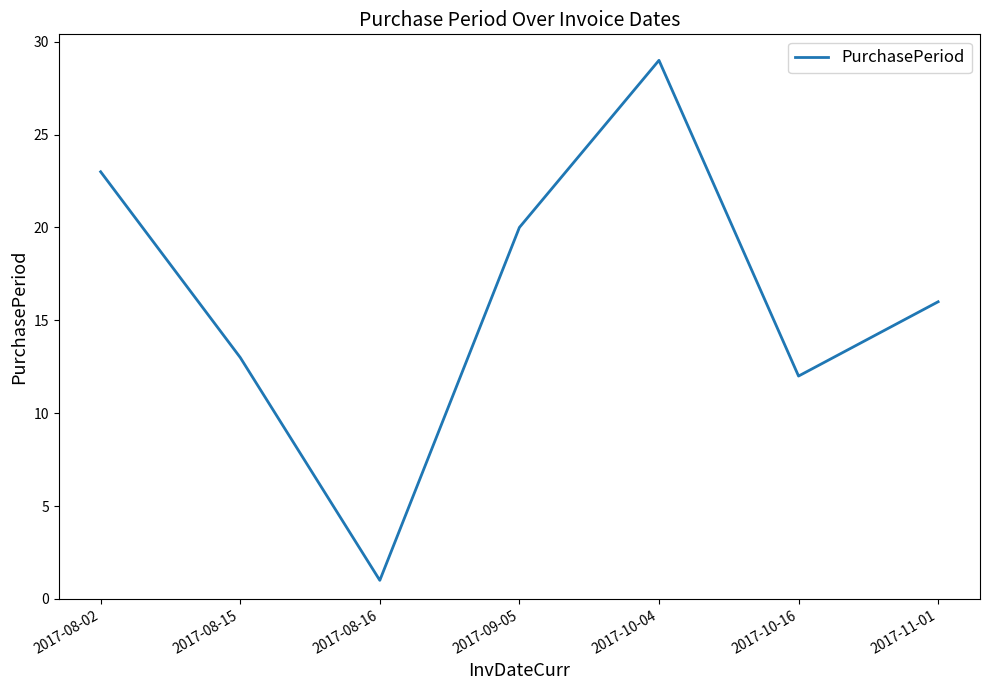

At which label is the value closest to 15?

2017-11-01